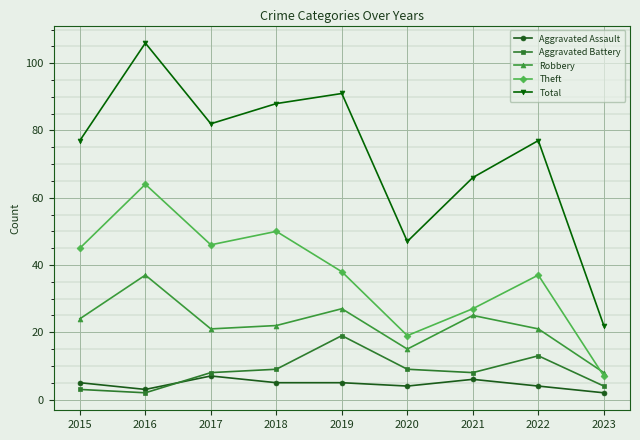

The Robbery series shows 16 at 2021. True or false?

False